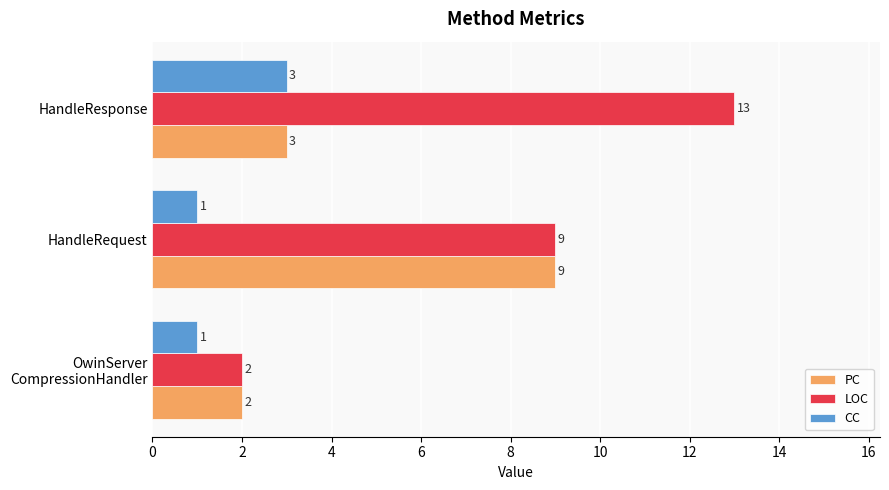

Which series has the largest total across all categories?

LOC